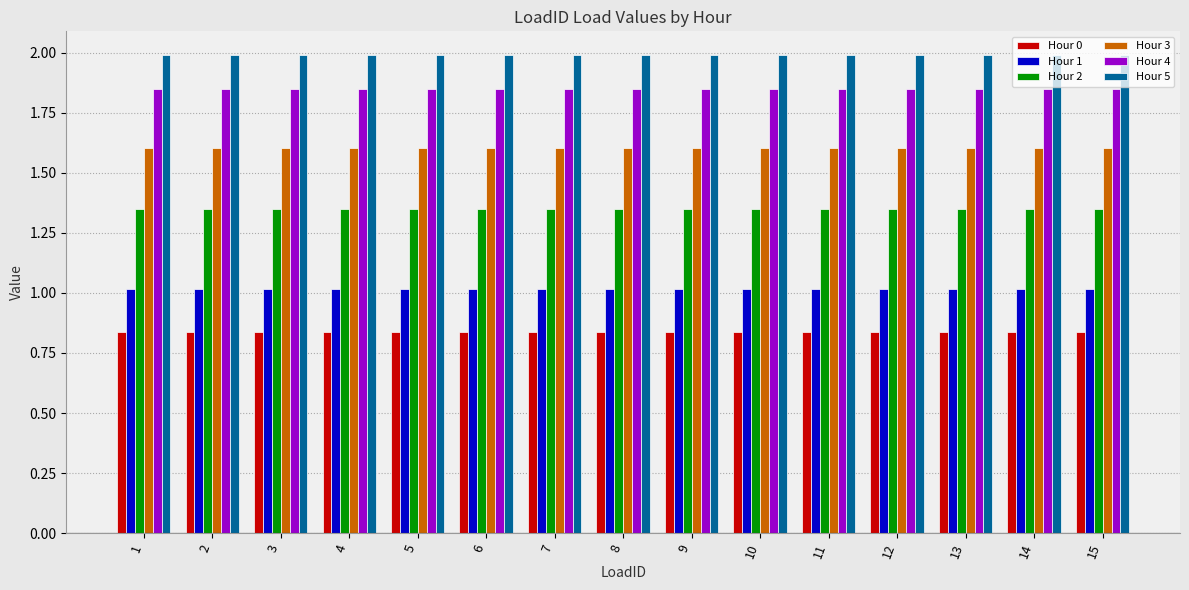

What is the highest value of the Hour 5 series?

2.0